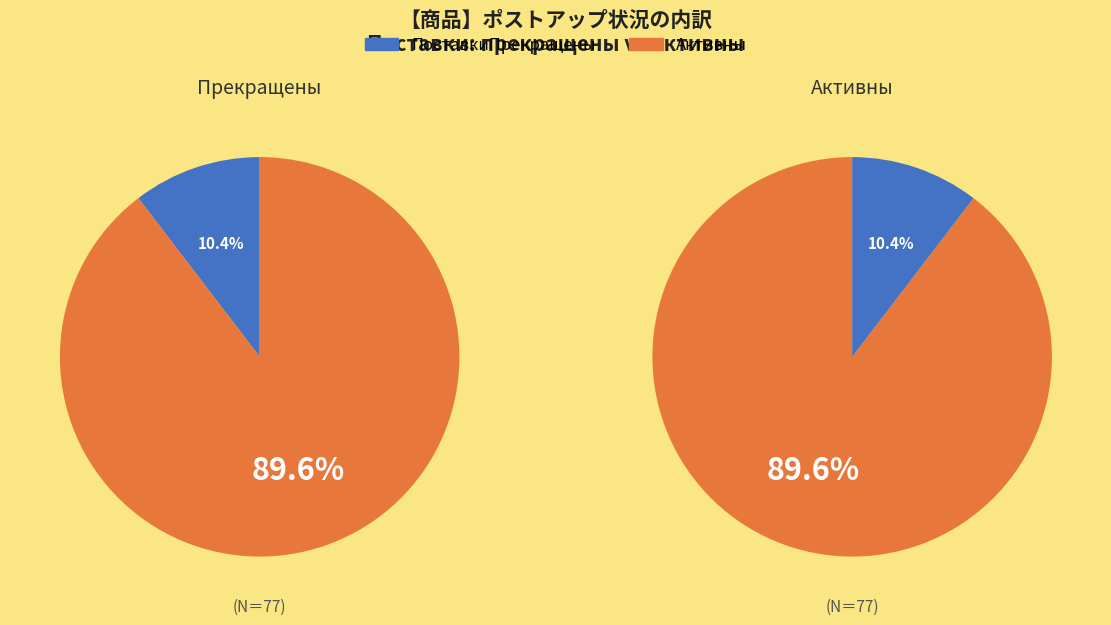

Which has a higher value, False or True?

False